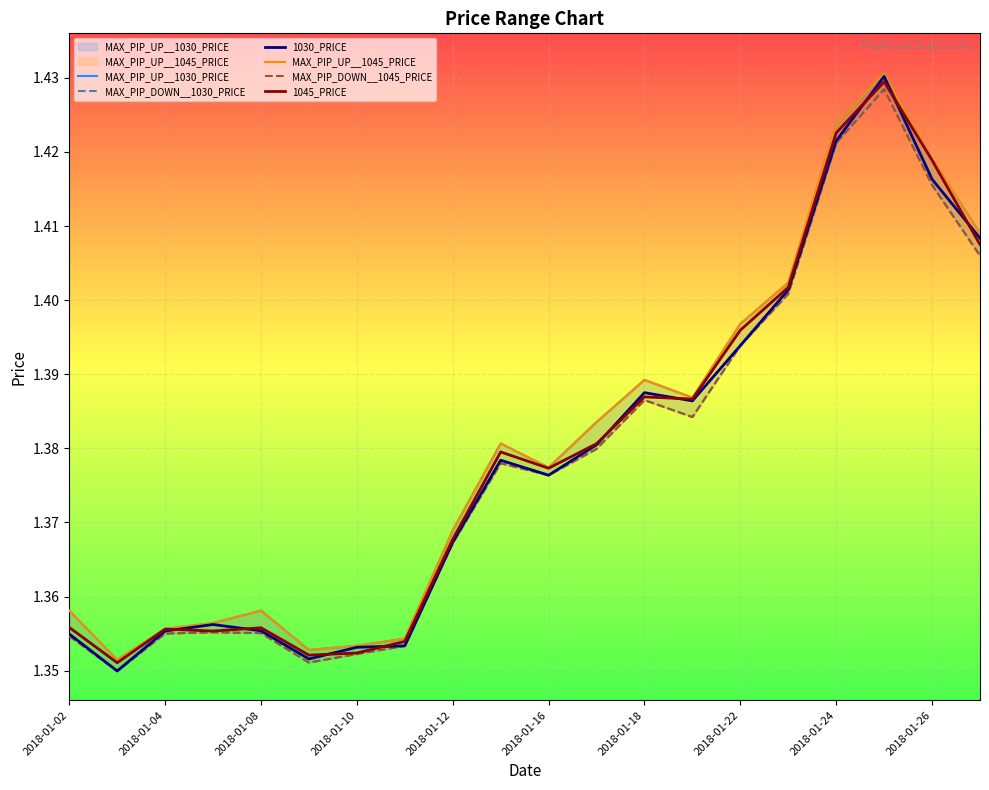

At how many categories does at least one series exceed 1?

20